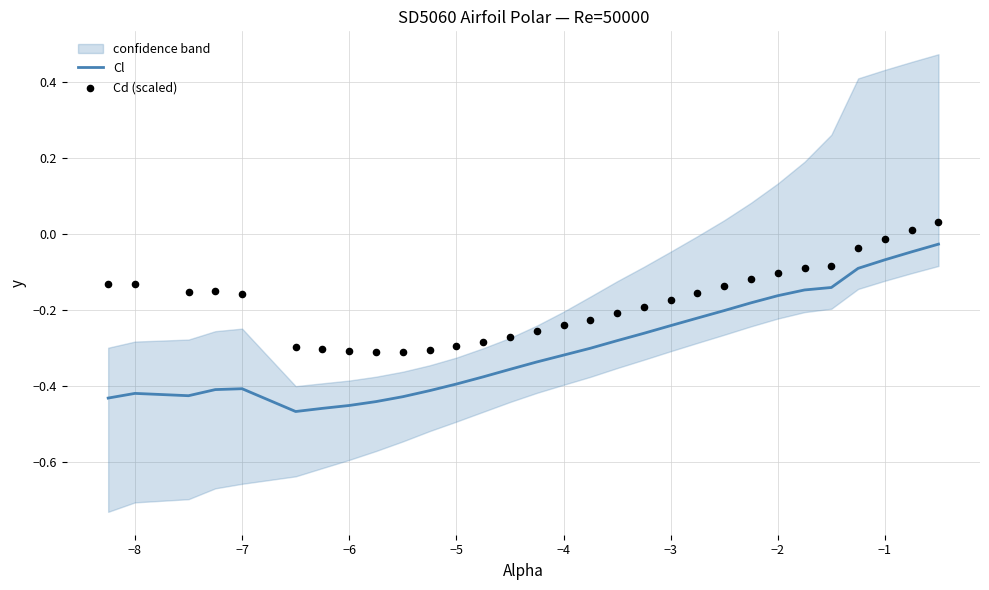

Which series reaches the minimum Y coordinate?

Cl